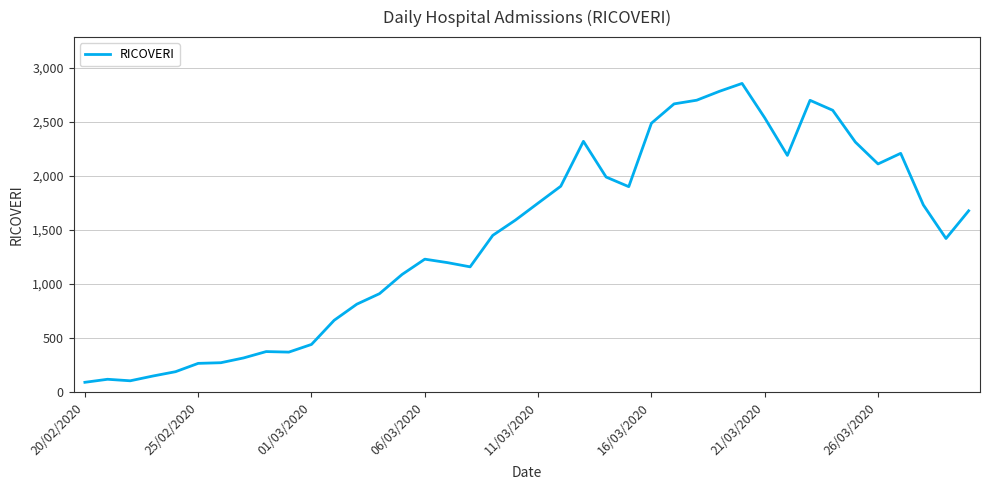

What is the average value?

1441